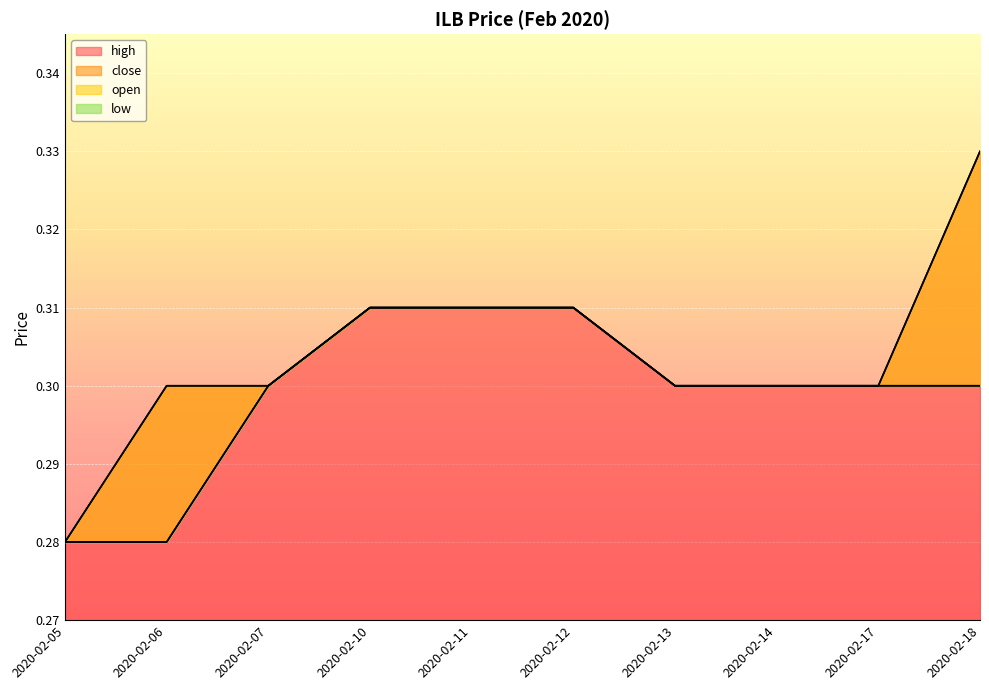

The value of low at 2020-02-12 is 0.3. True or false?

True